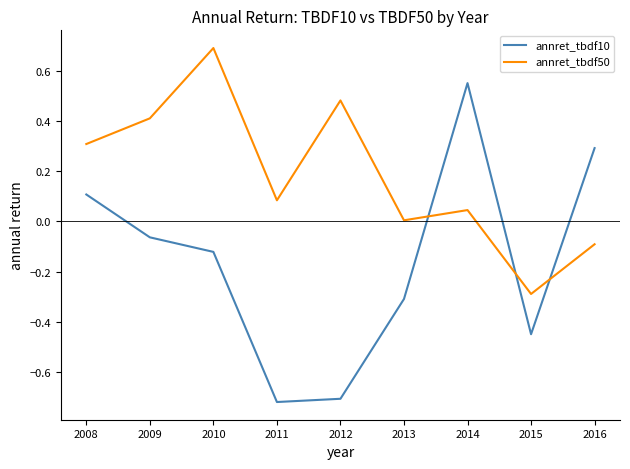

What is the spread (max minus min) of values at 2011?

0.8